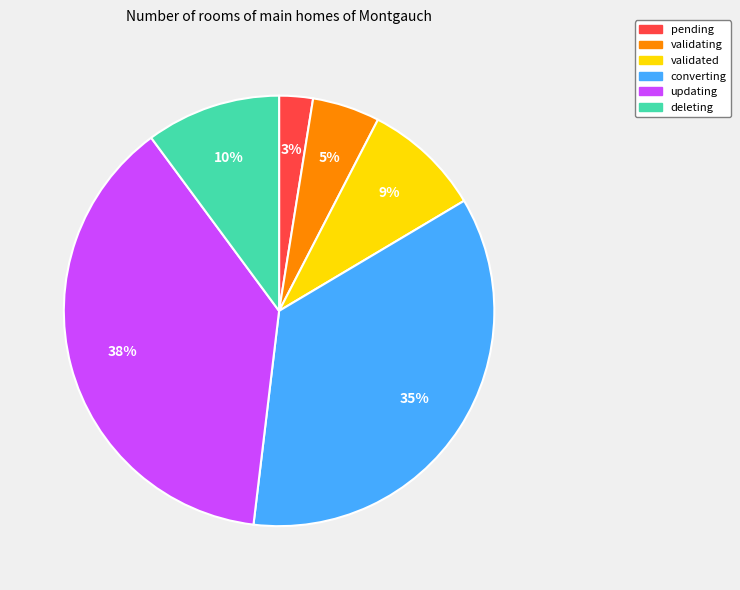

Is it true that converting is 35% of the pie?

True